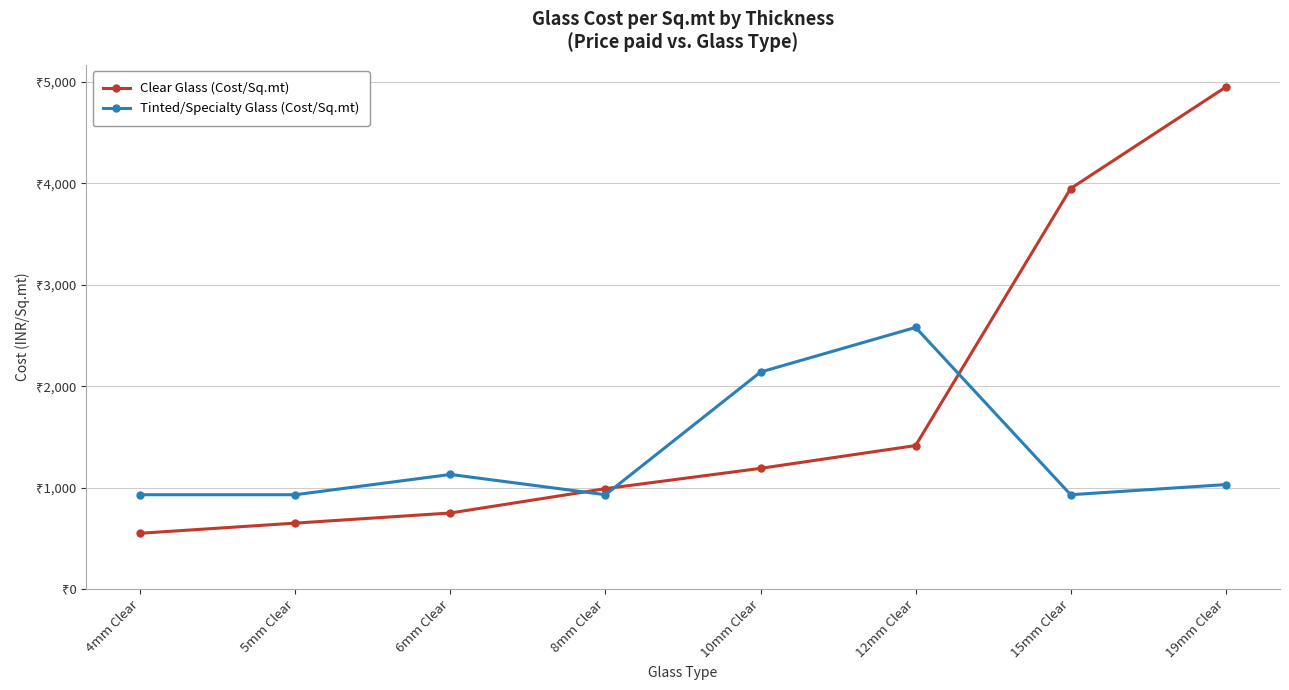

Does the chart have visible grid lines?

Yes